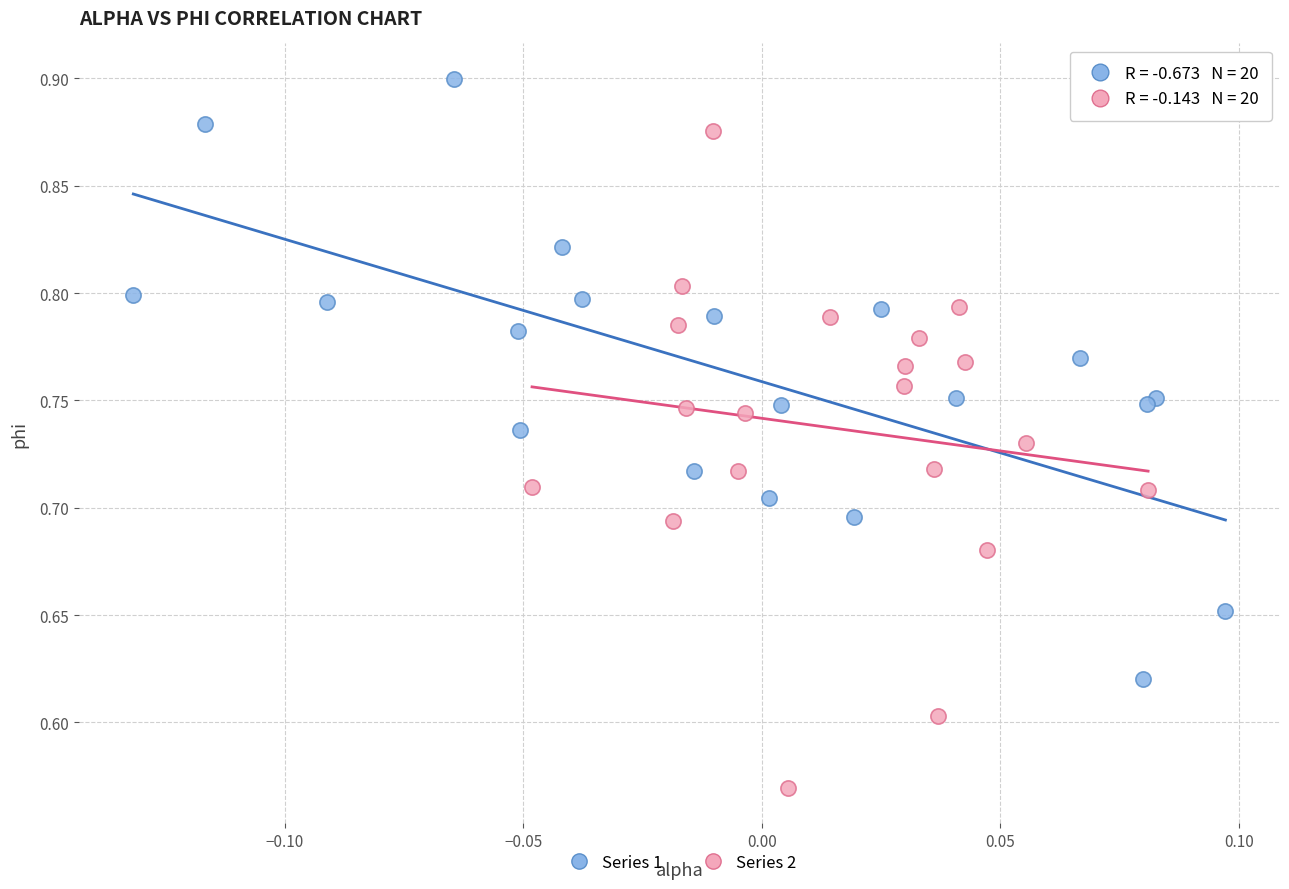

Which series contains the lowest Y value?

Series 2